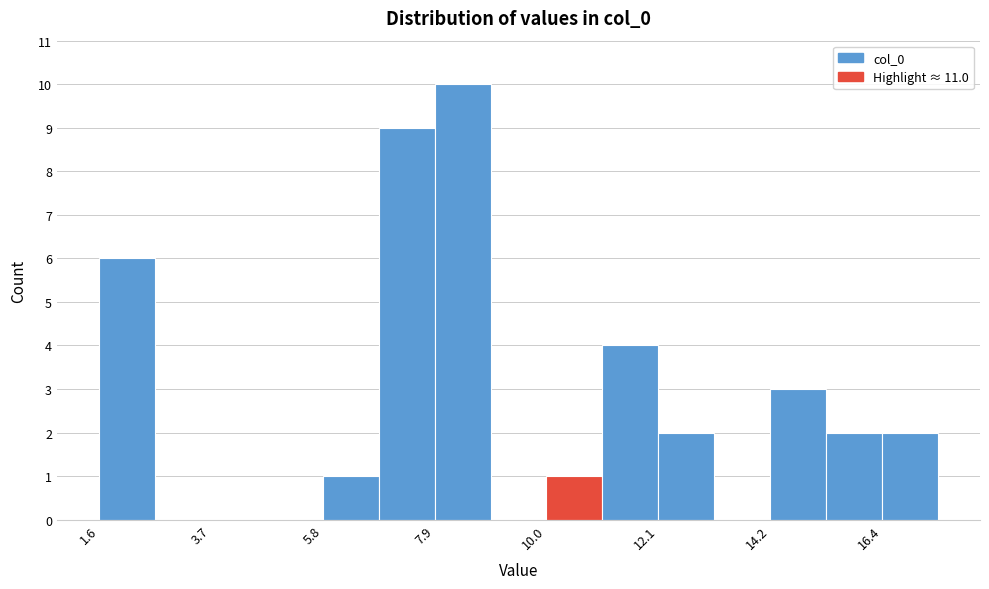

Around what value on the x-axis is the tallest bar? Give the approximate position of its centre, as read against the axis.

8.5